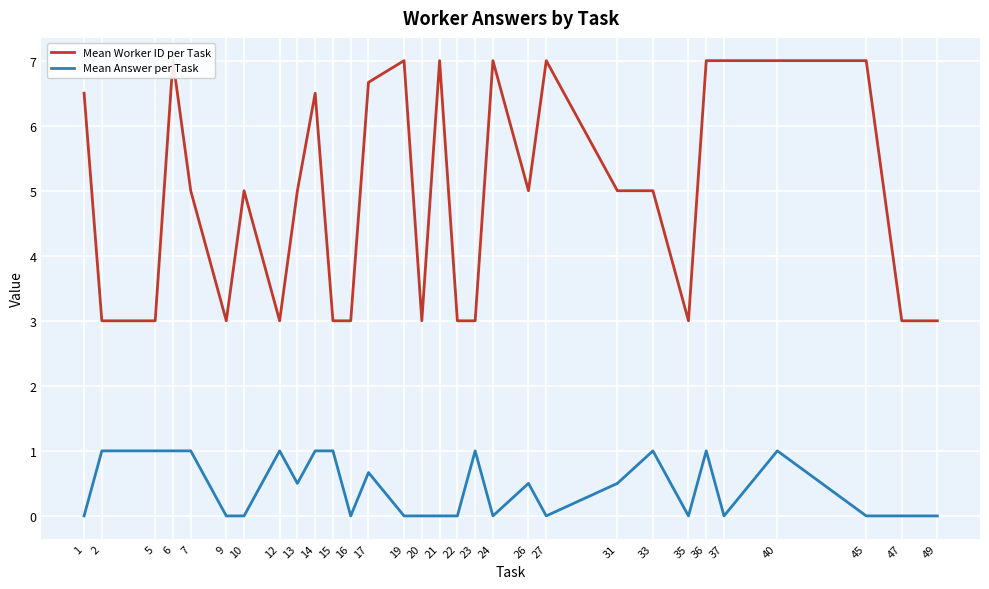

Where does the Mean Worker ID per Task series first go above 5?

1